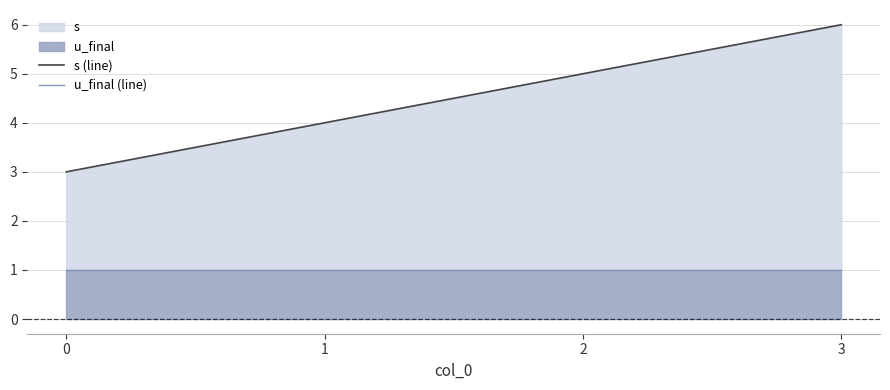

True or false: s (line) has more than 2 points higher than both neighbors.

False